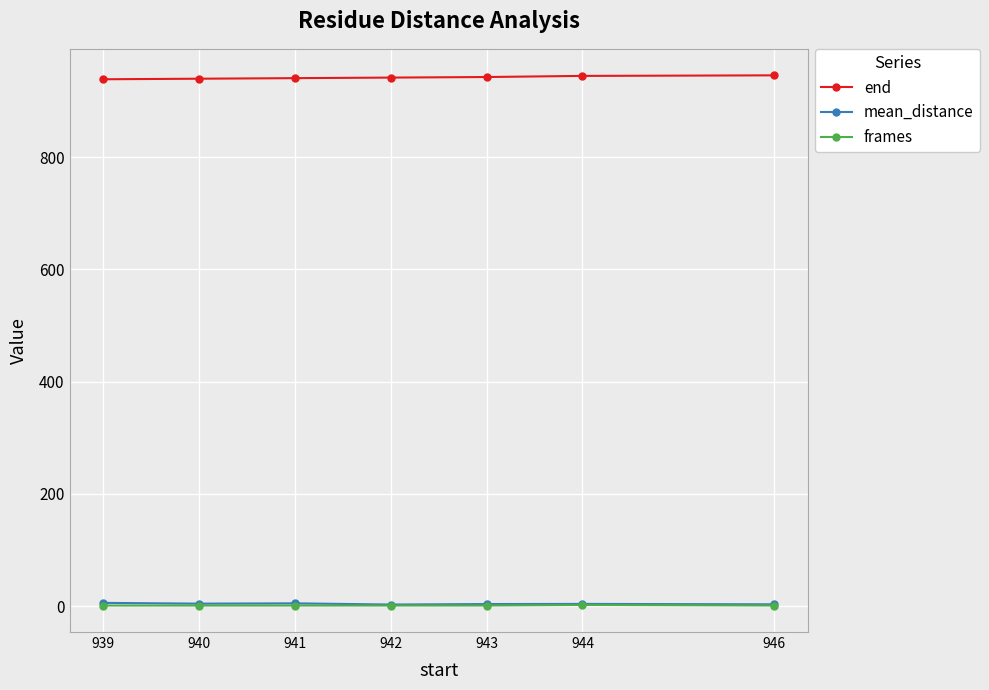

What is the maximum value shown in the chart?

946.0